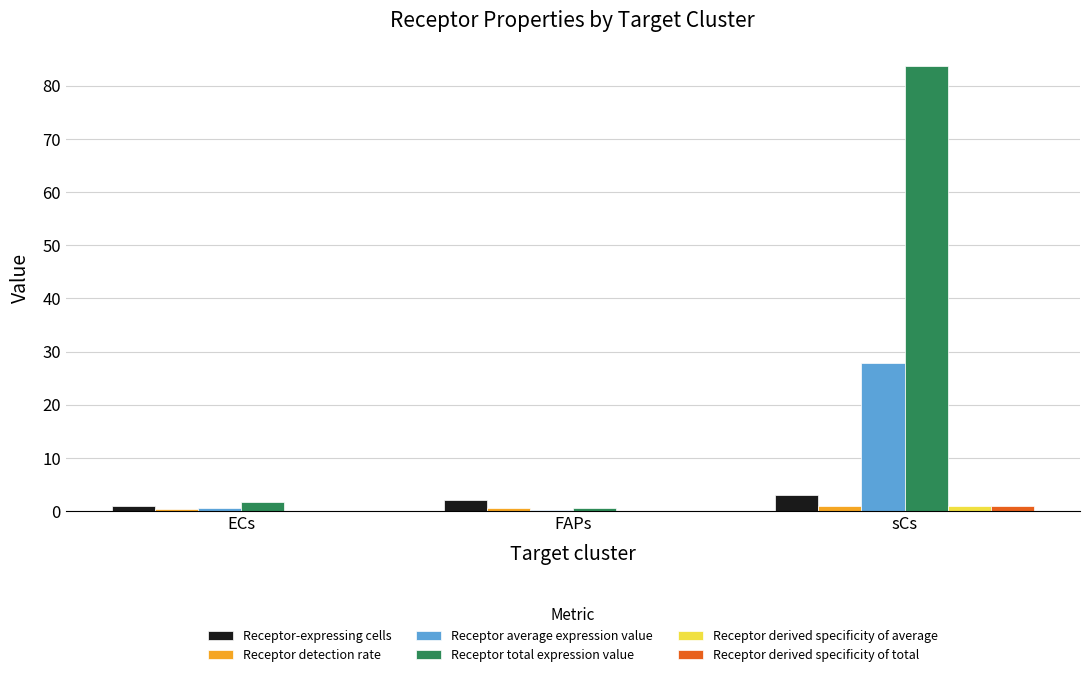

What is the spread (max minus min) of values at ECs?

1.6